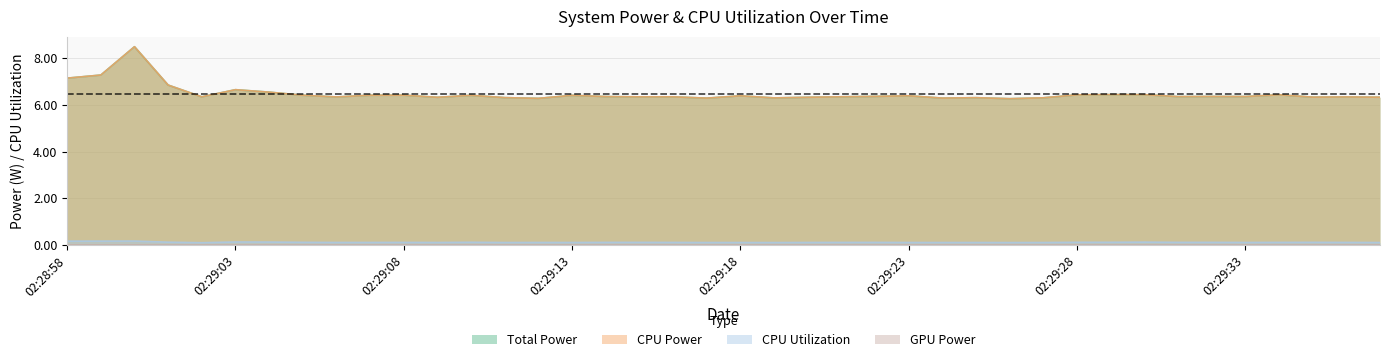

Which series has the widest spread of values?

Total Power